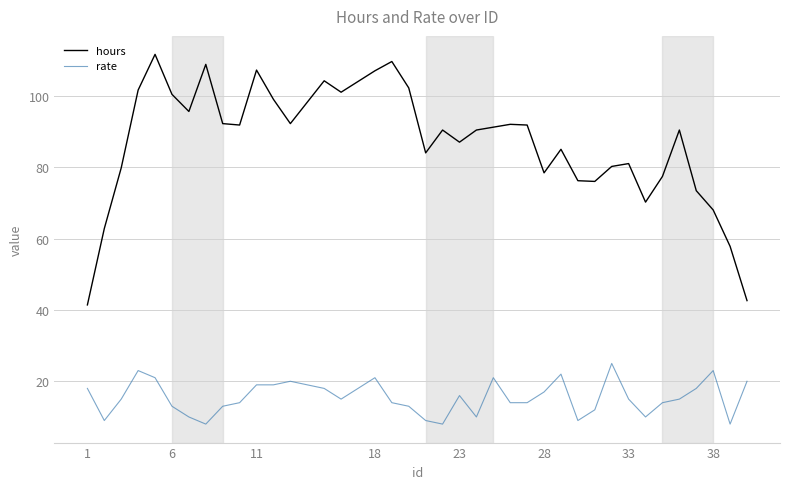

True or false: rate and hours intersect in this chart.

False